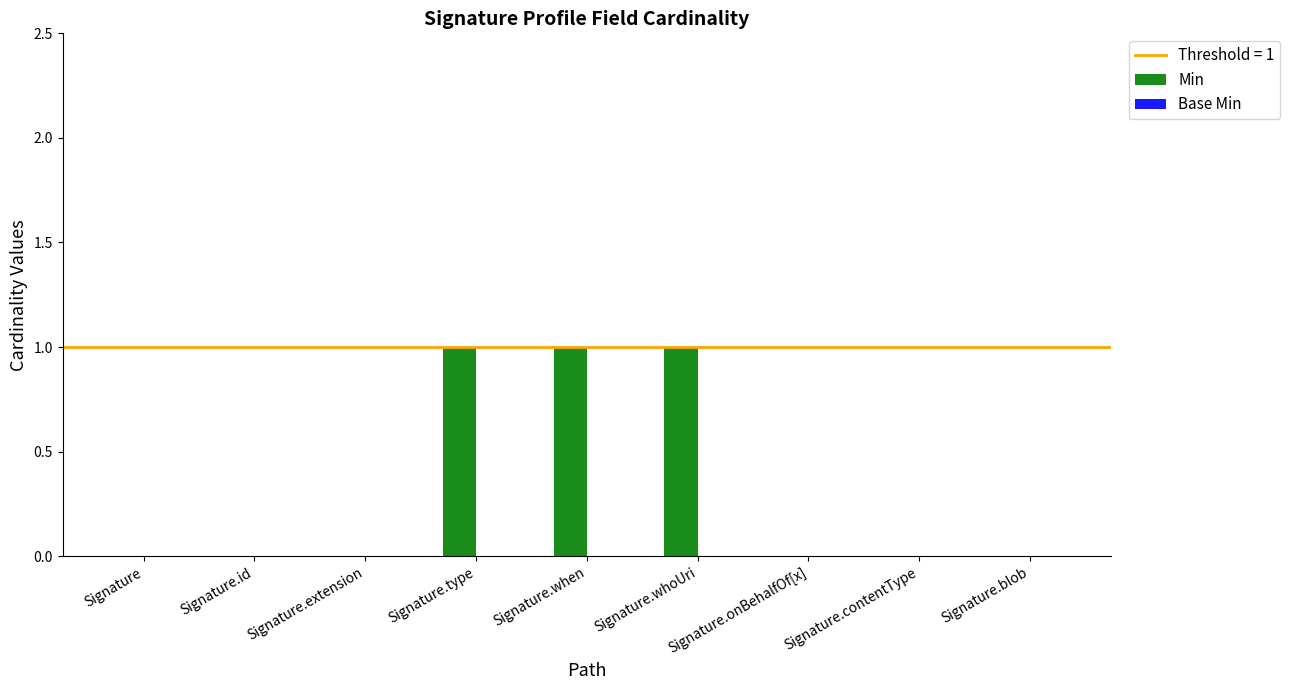

What is the change in value from Signature.extension to Signature.whoUri?

+1